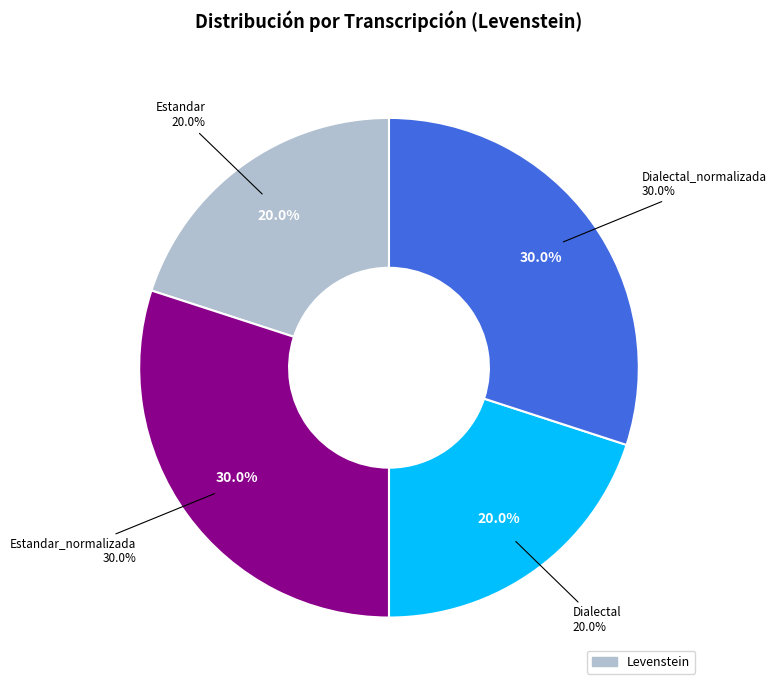

What is the largest slice in the pie chart?

Estandar_normalizada